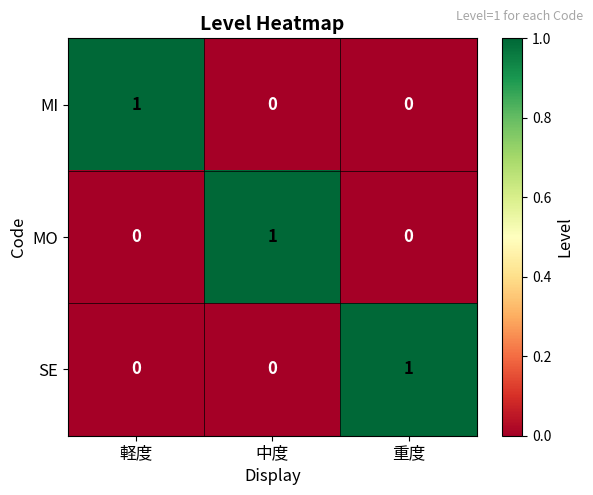

What is the total value across all series at 重度?

1